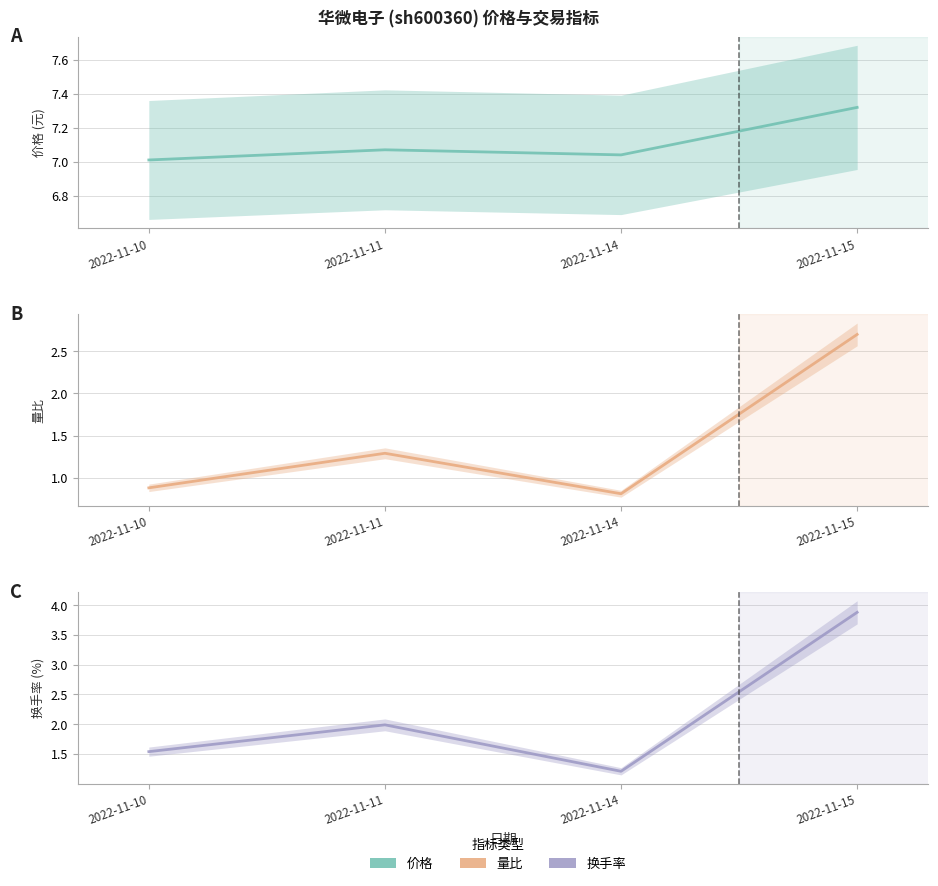

At which category does the chart reach its minimum across all series?

2022-11-14